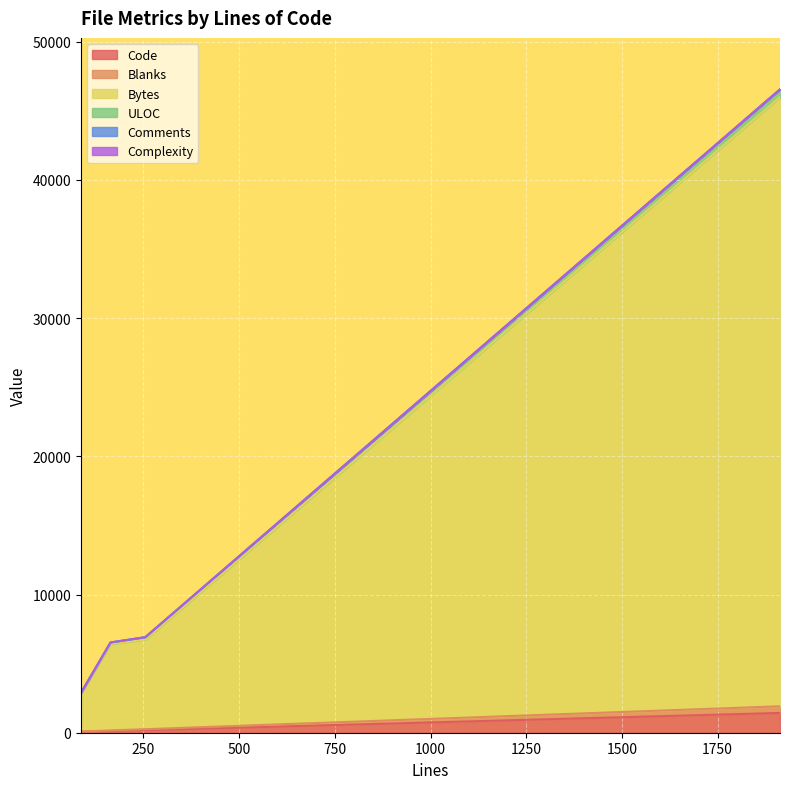

At how many categories does at least one series exceed 4999?

3